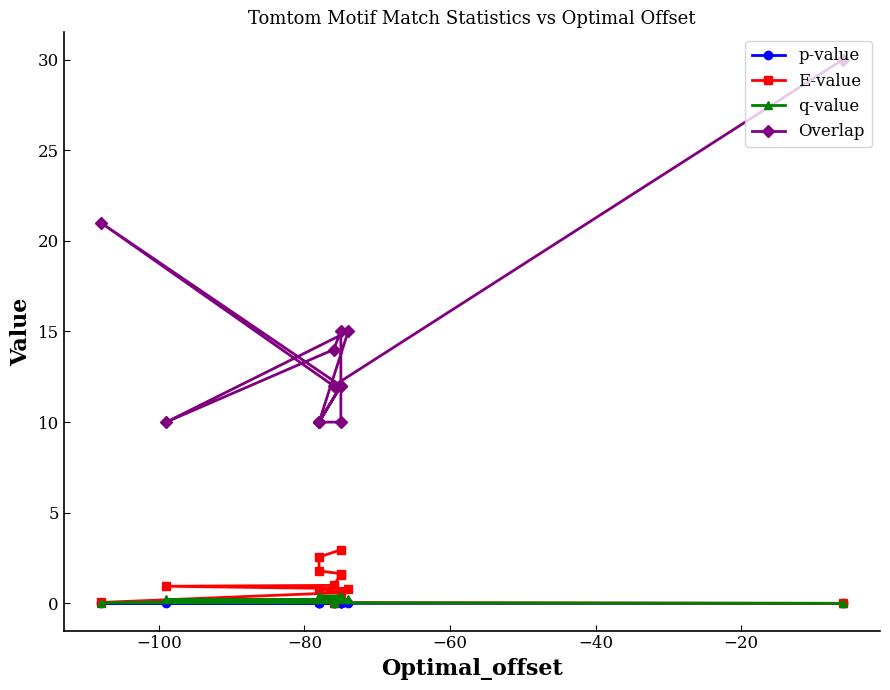

How many values in the Overlap series are below 12?

5